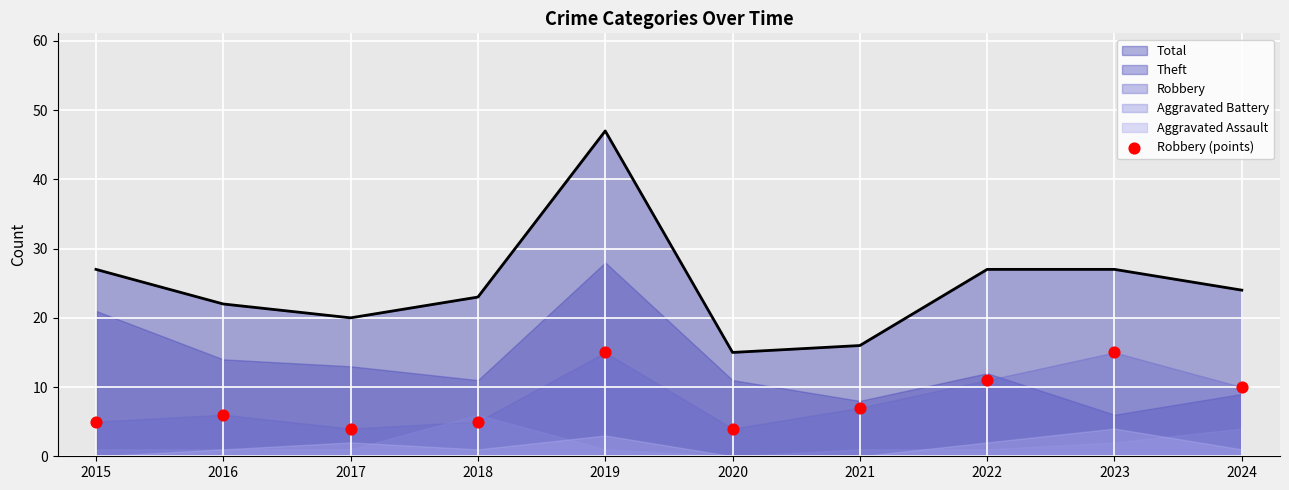

The Total series shows 23 at 2018. True or false?

True